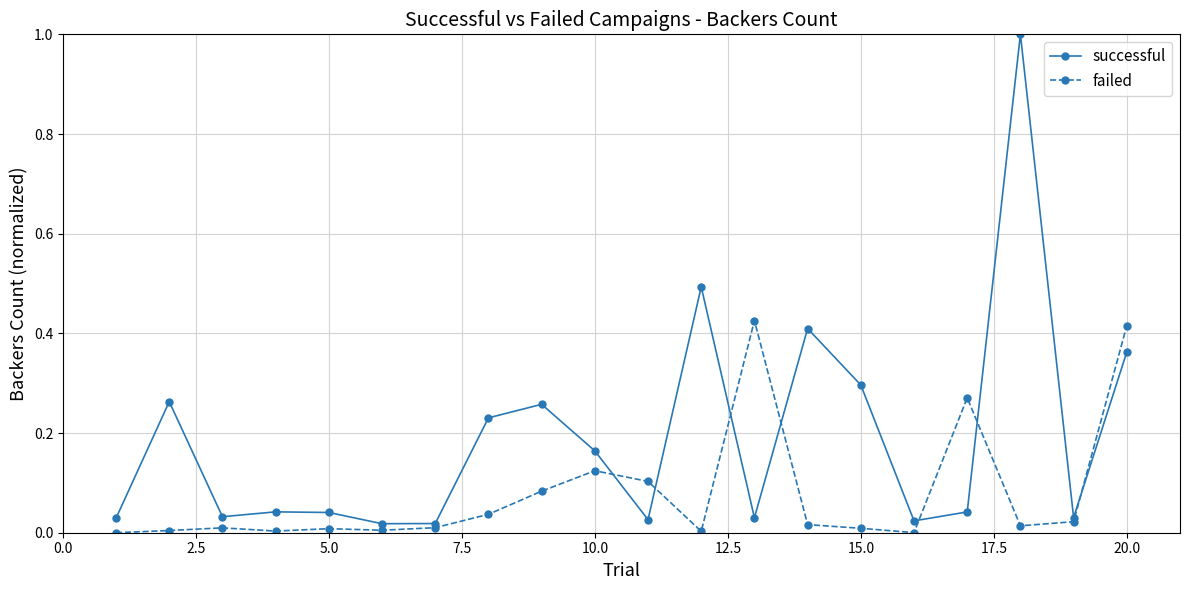

In successful, how many points are lower than both neighbors (excluding endpoints)?

6